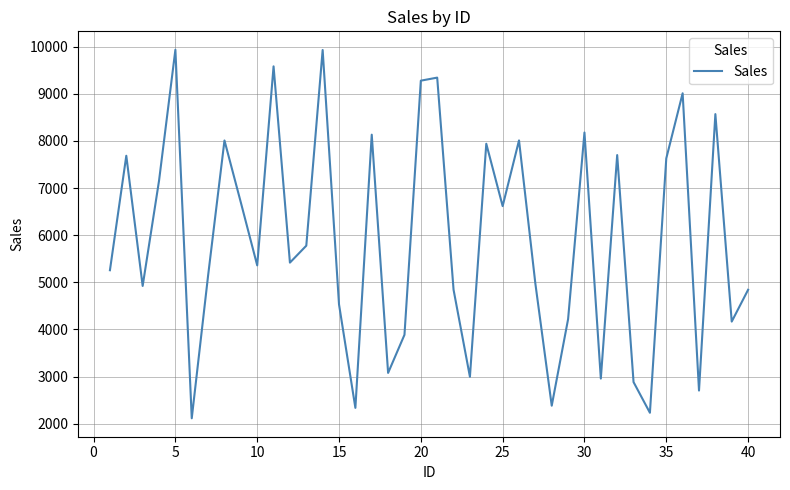

What is the difference between the maximum and minimum values?

7818.2